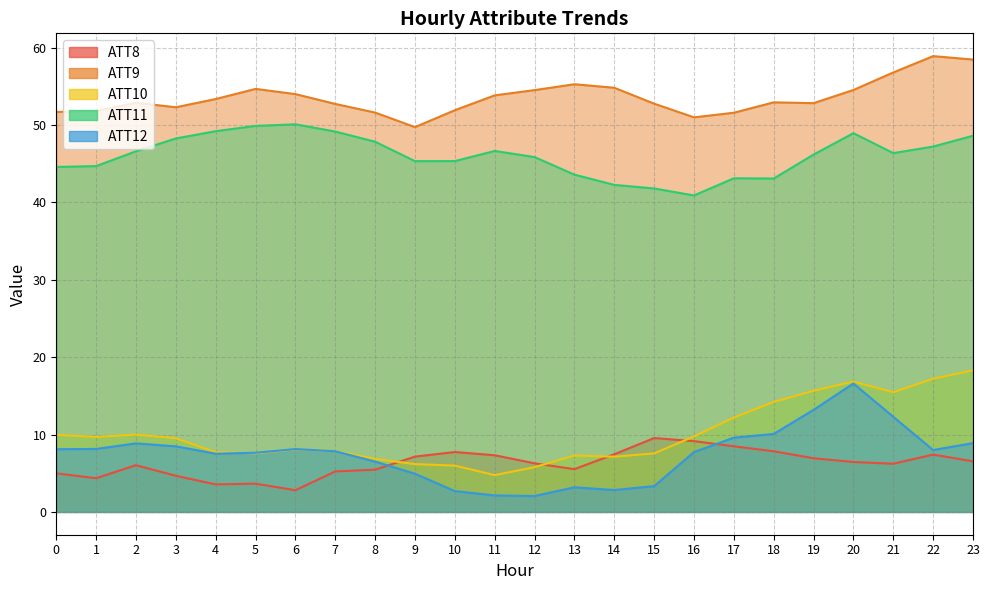

How many interior local valleys does the ATT12 series have?

4